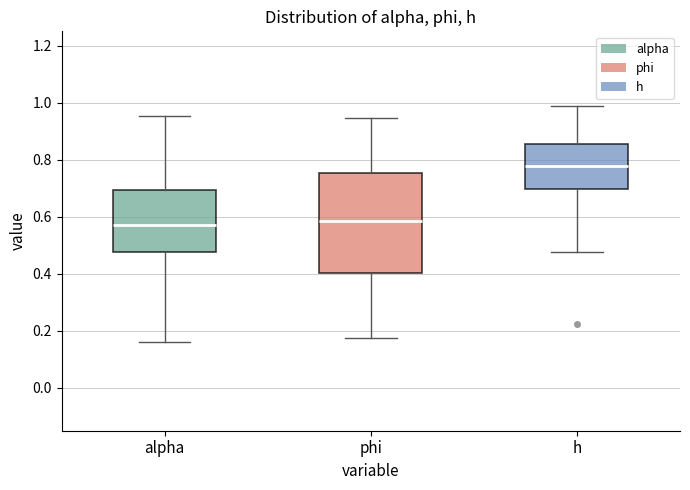

Which box is the tallest, from its lower edge to its upper edge?

phi